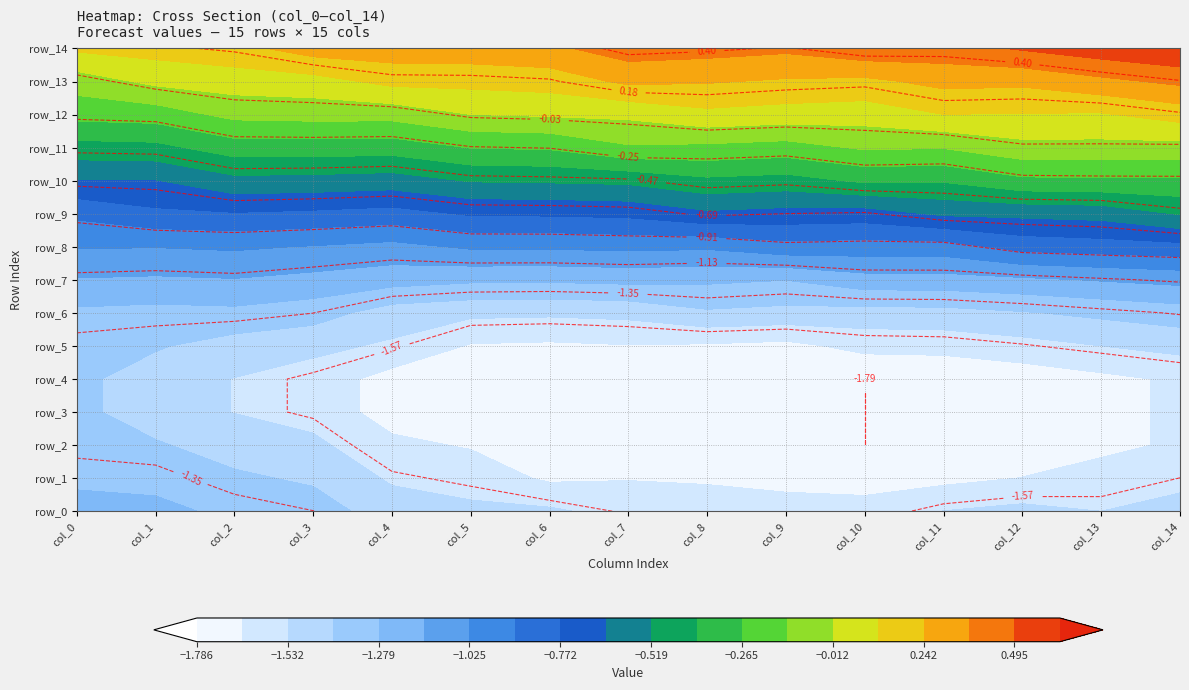

What is the highest value of the row_3 series?

-1.4